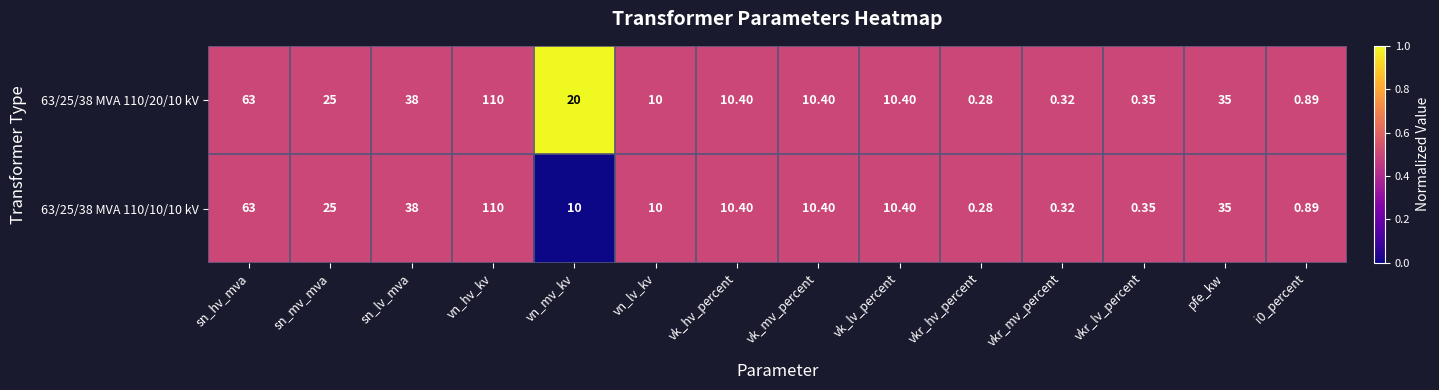

At which category is the sum across all series the highest?

vn_hv_kv